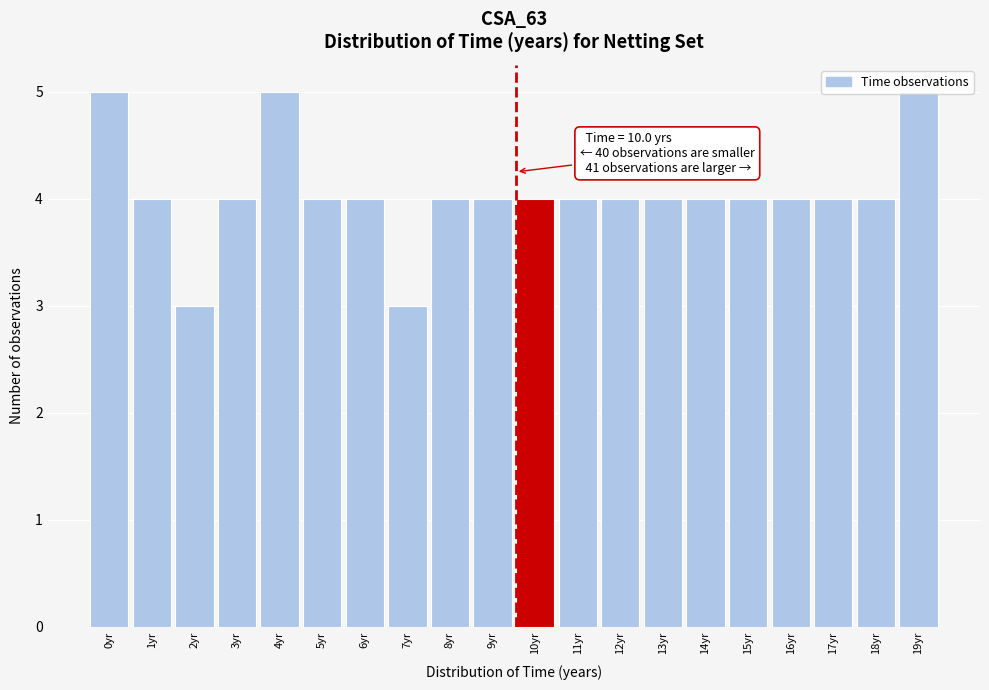

The value at 19yr is 5. True or false?

True